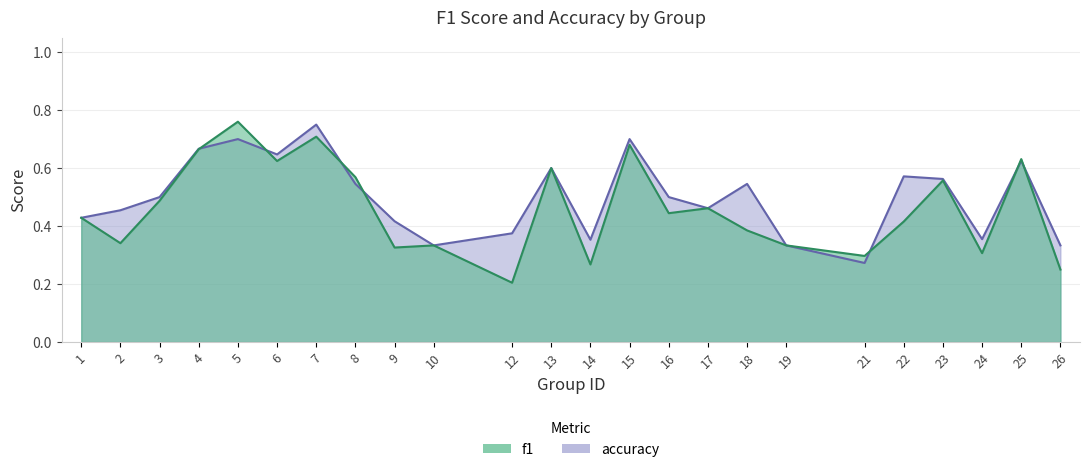

True or false: accuracy and f1 cross at least once.

True